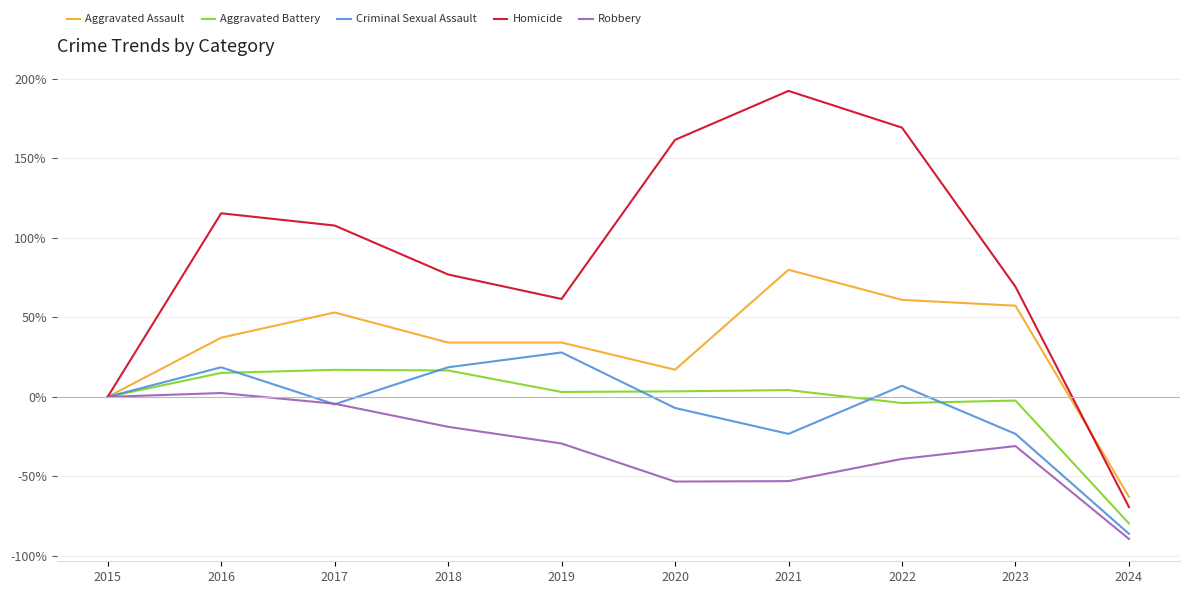

How many values in the Robbery series exceed -29?

4